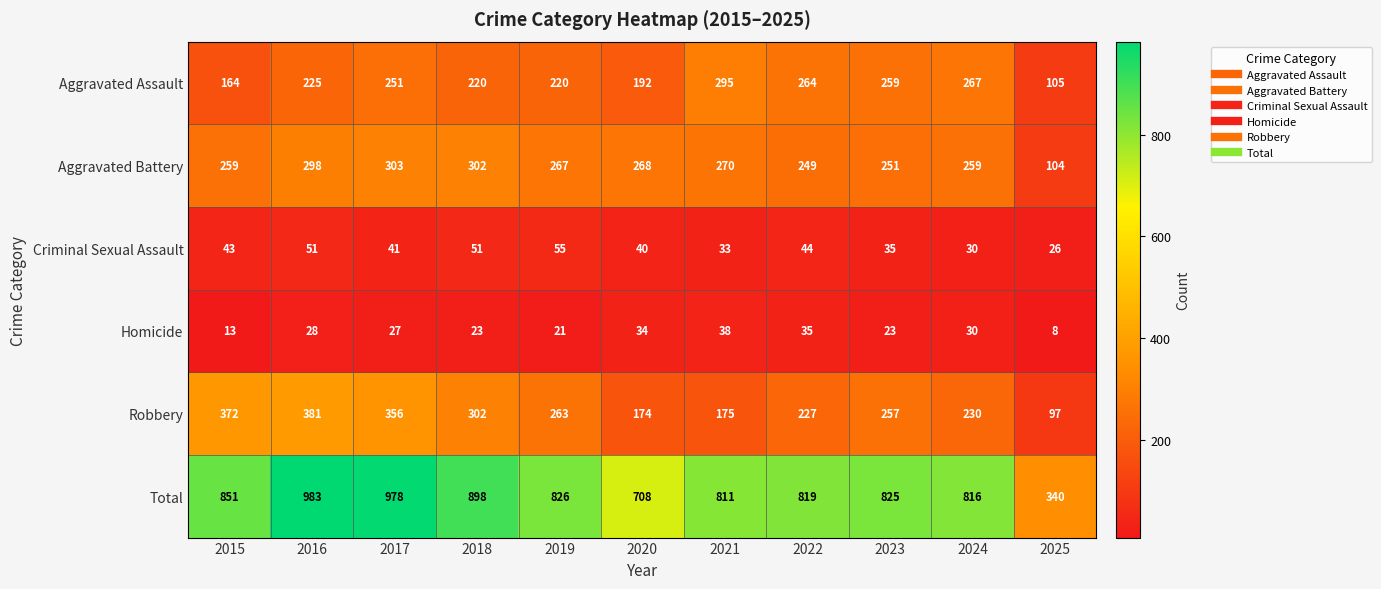

Where is Robbery nearest to the value 239?

2024